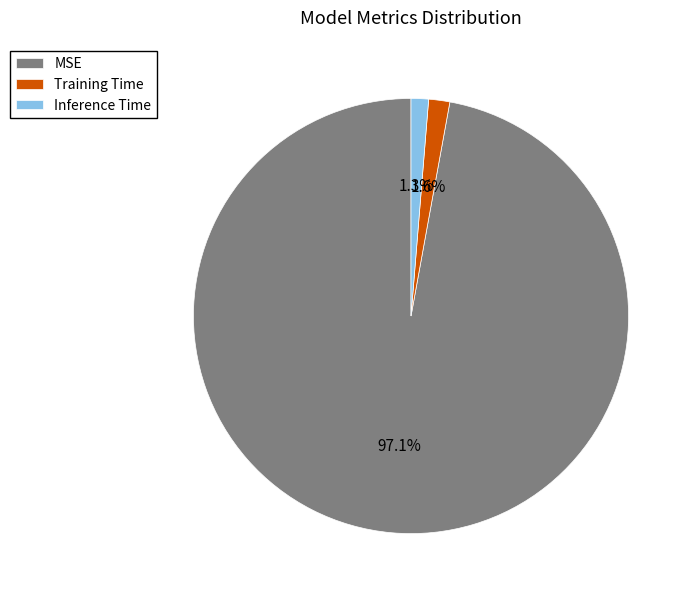

To the nearest percent, what is the difference between the largest and smallest slice percentages?

96%